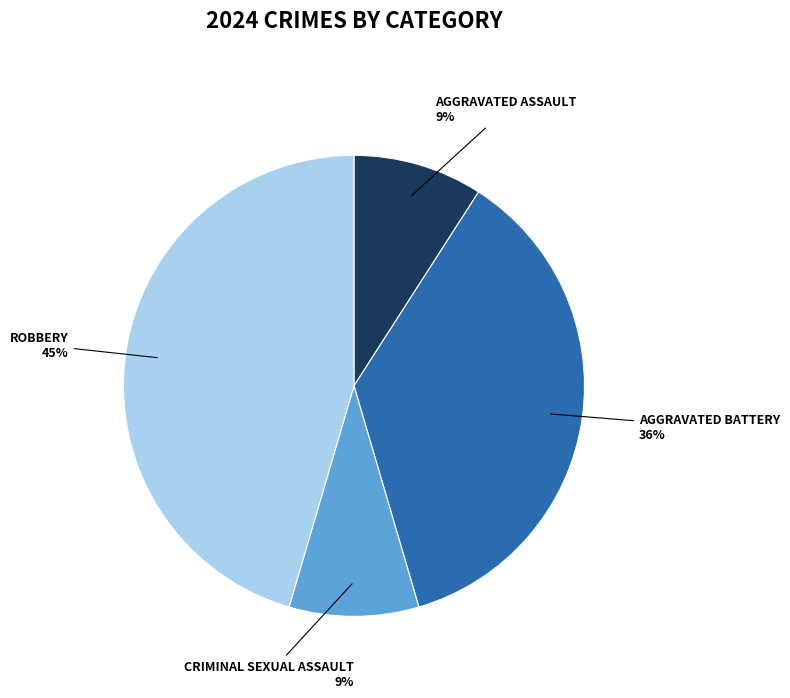

To the nearest percent, what is the average slice percentage?

25%